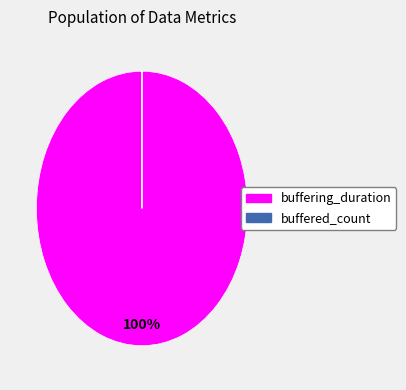

Does buffering_duration represent more than half of the total?

Yes